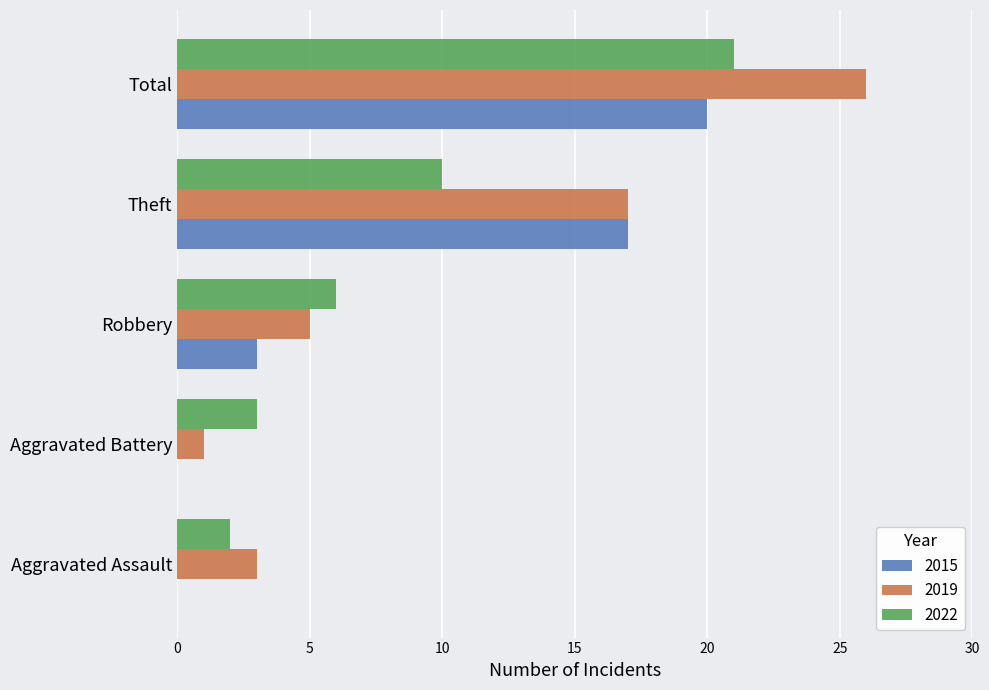

Is it true that 2019 equals 26 at Total?

True